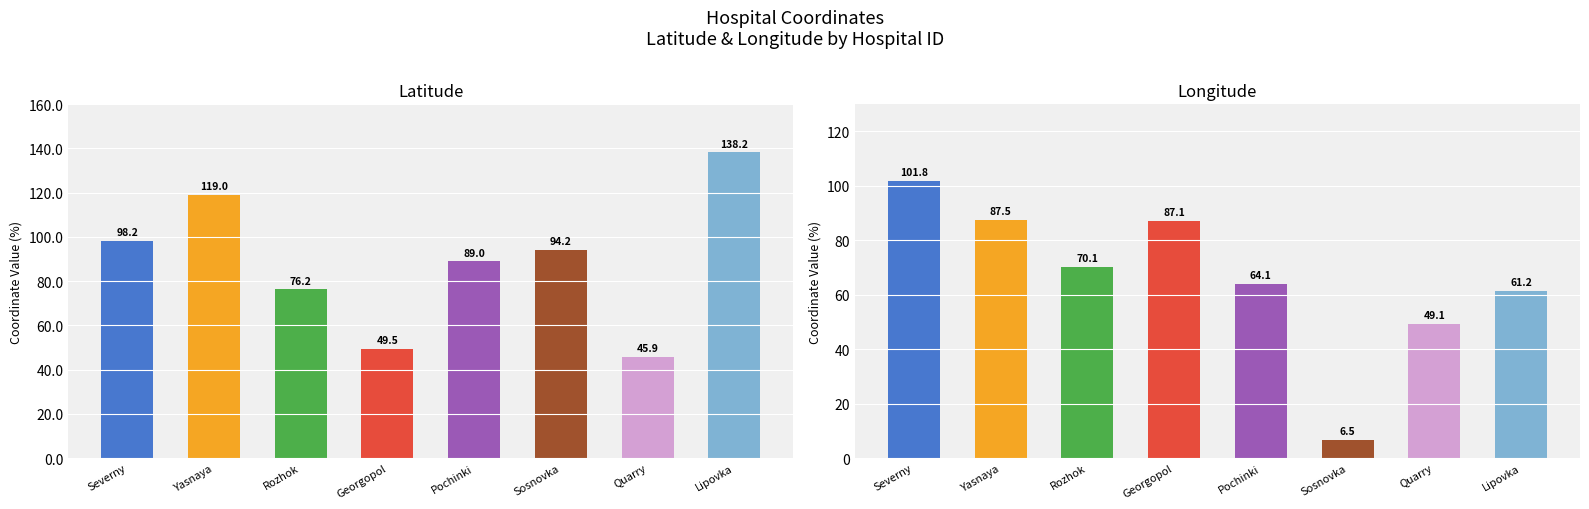

Rank the series by their average value, from lowest to highest.

longitude, latitude